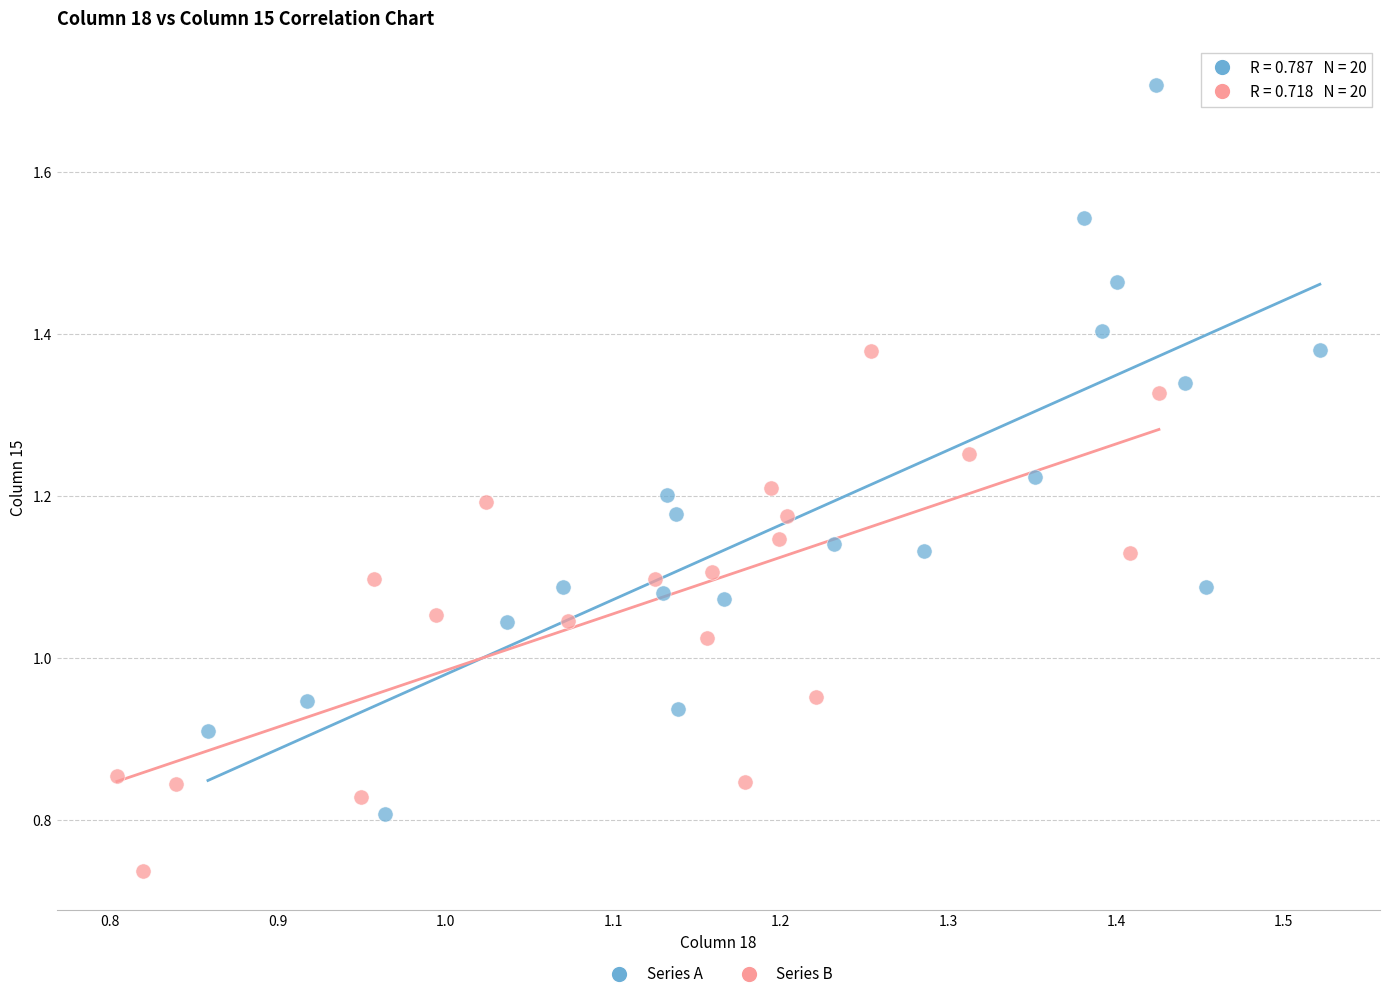

Which series reaches the minimum Y coordinate?

Series B